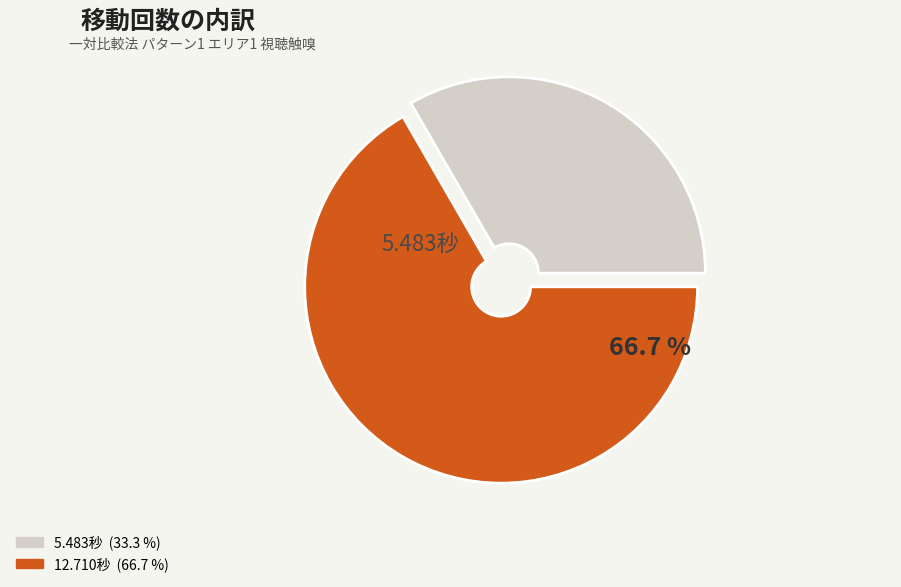

What portion of the pie excludes 12.710秒?

33.3%